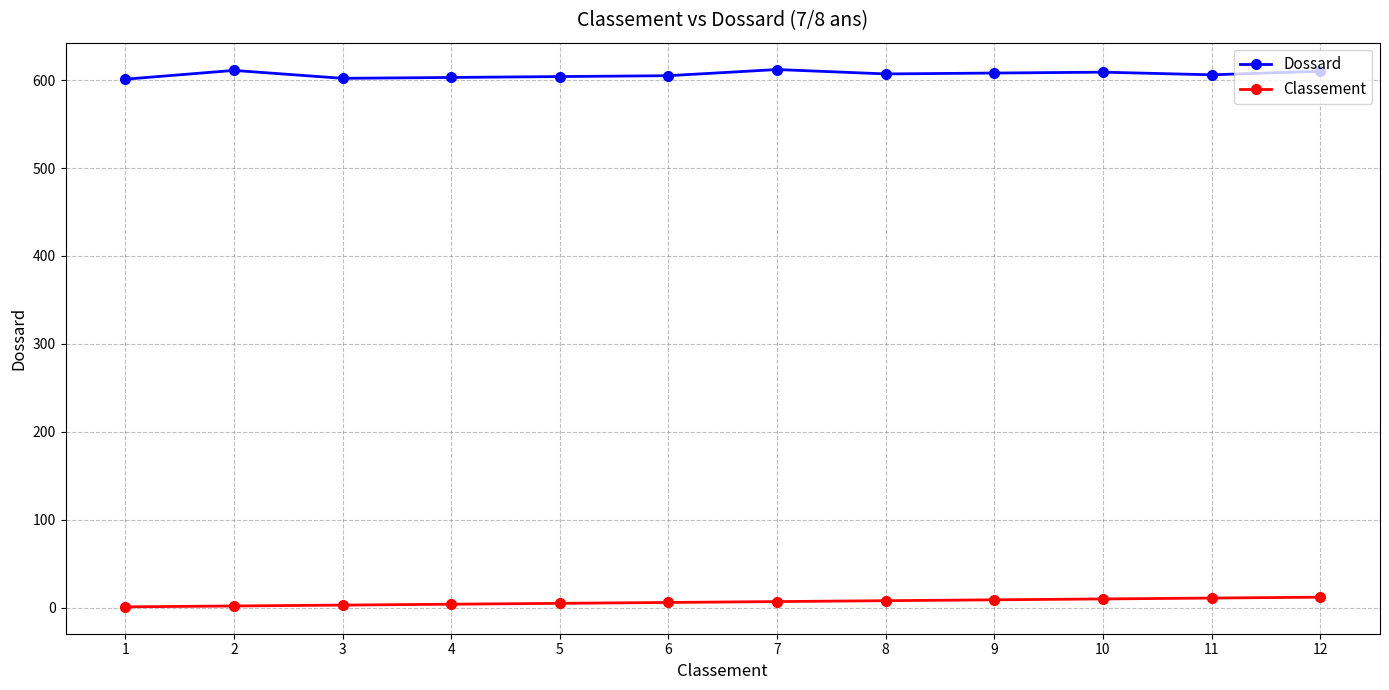

At 11, list the series in order from smallest to largest.

Classement, Dossard